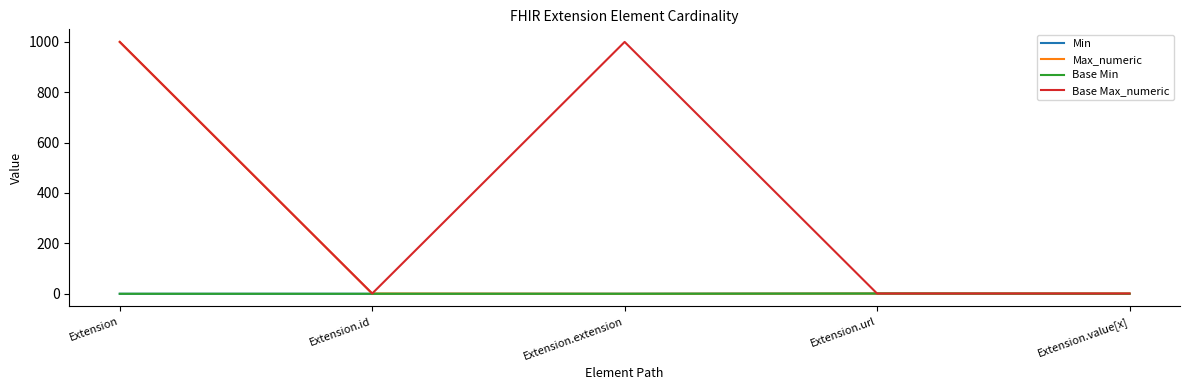

Does the chart have visible grid lines?

No